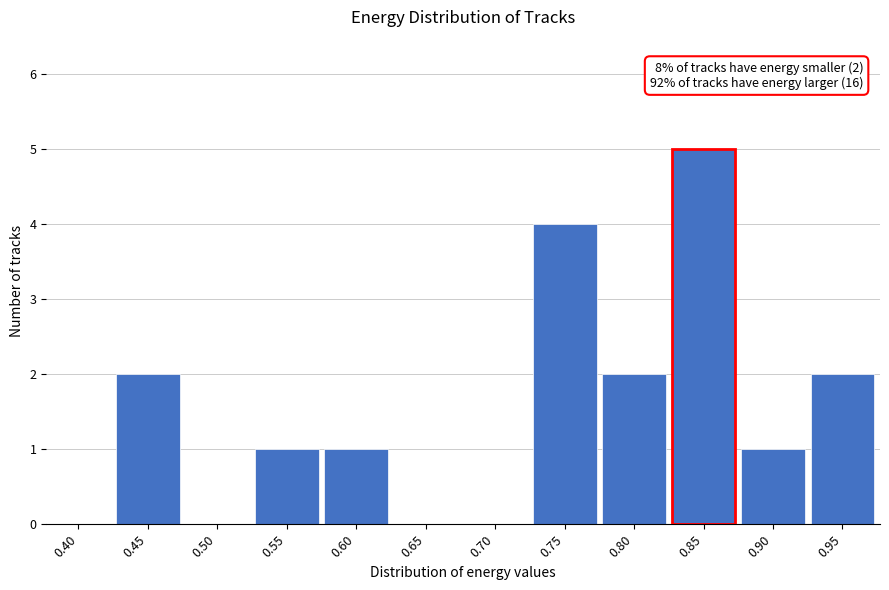

Reading right to left, list all the values displayed in this chart.

0.95=2	0.90=1	0.85=5	0.80=2	0.75=4	0.70=0	0.65=0	0.60=1	0.55=1	0.50=0	0.45=2	0.40=0